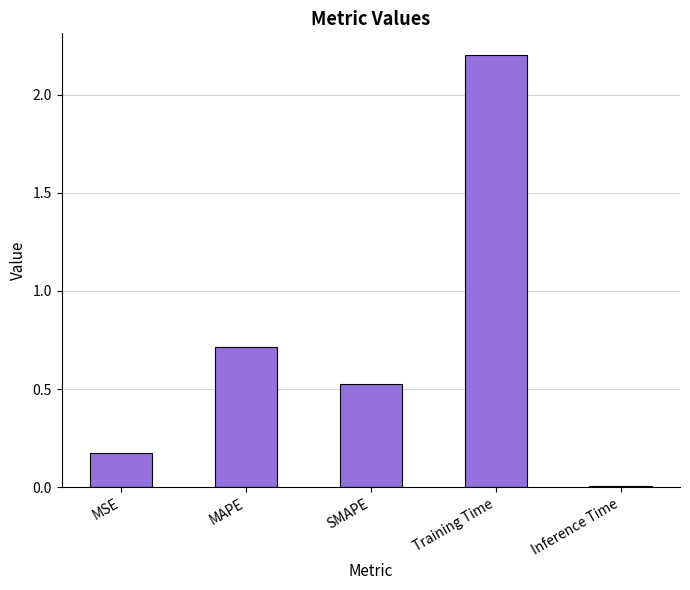

What is the sum of the values at MSE and Training Time?

2.4